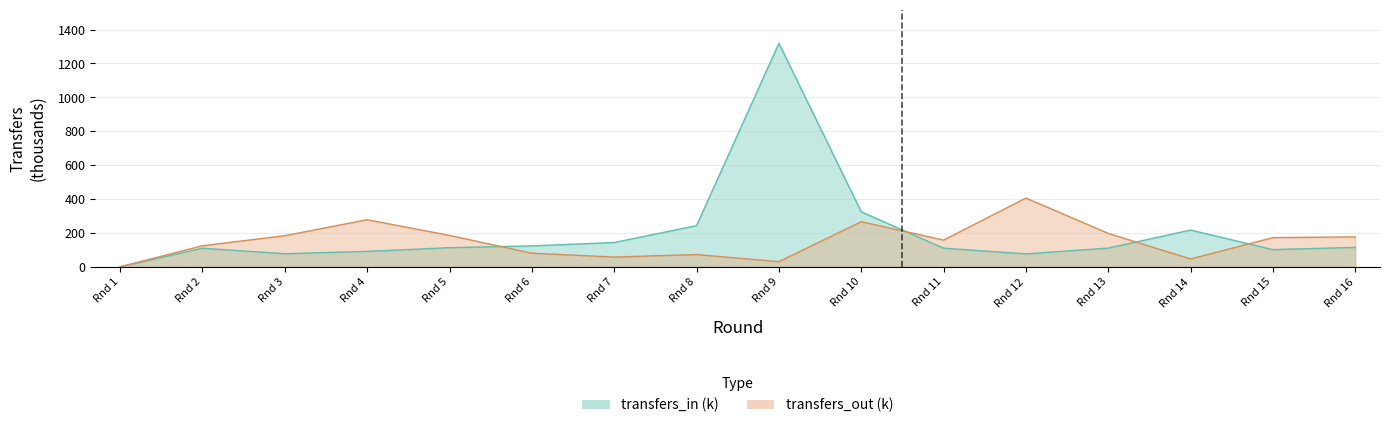

What value does the transfers_in series have at Rnd 13?

110.3